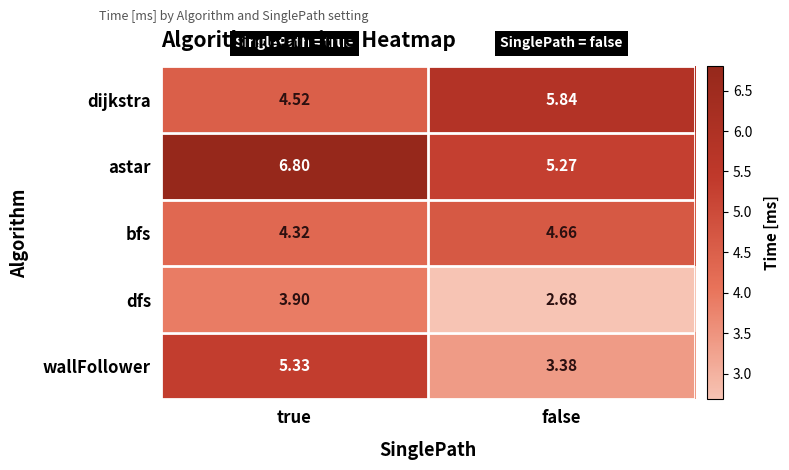

Is the value of astar at true greater than the value of dfs at true?

Yes